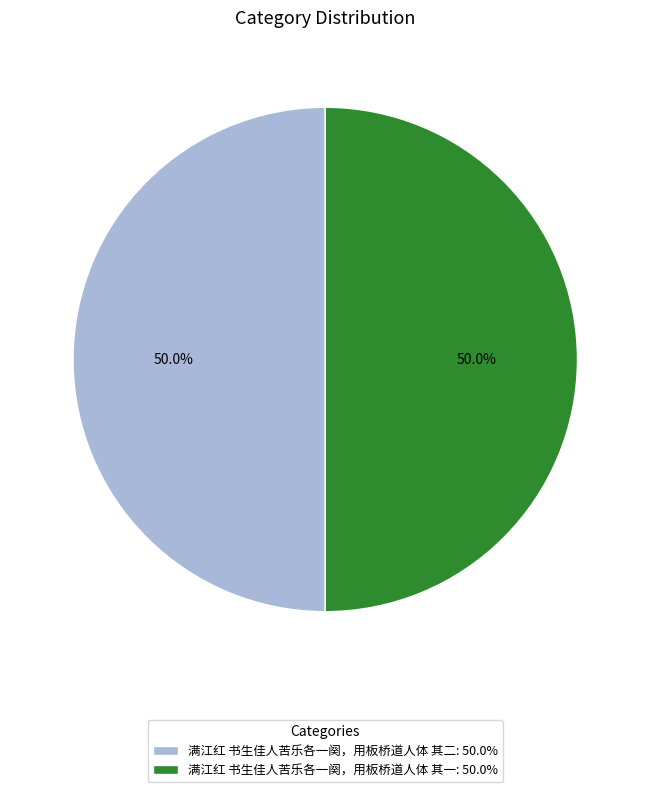

Do 满江红 书生佳人苦乐各一阕，用板桥道人体 其二: 50.0% and 满江红 书生佳人苦乐各一阕，用板桥道人体 其一: 50.0% together represent more than half of the pie?

Yes